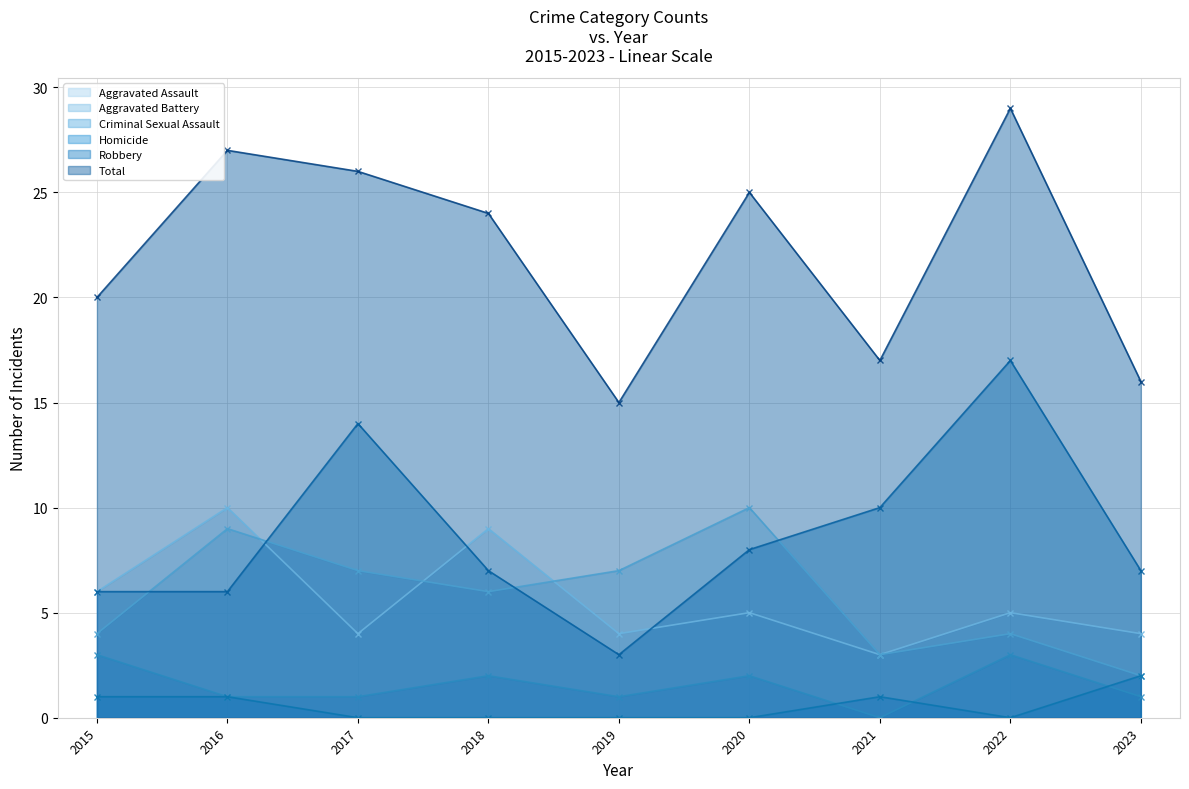

At which label is Criminal Sexual Assault closest to 1?

2016